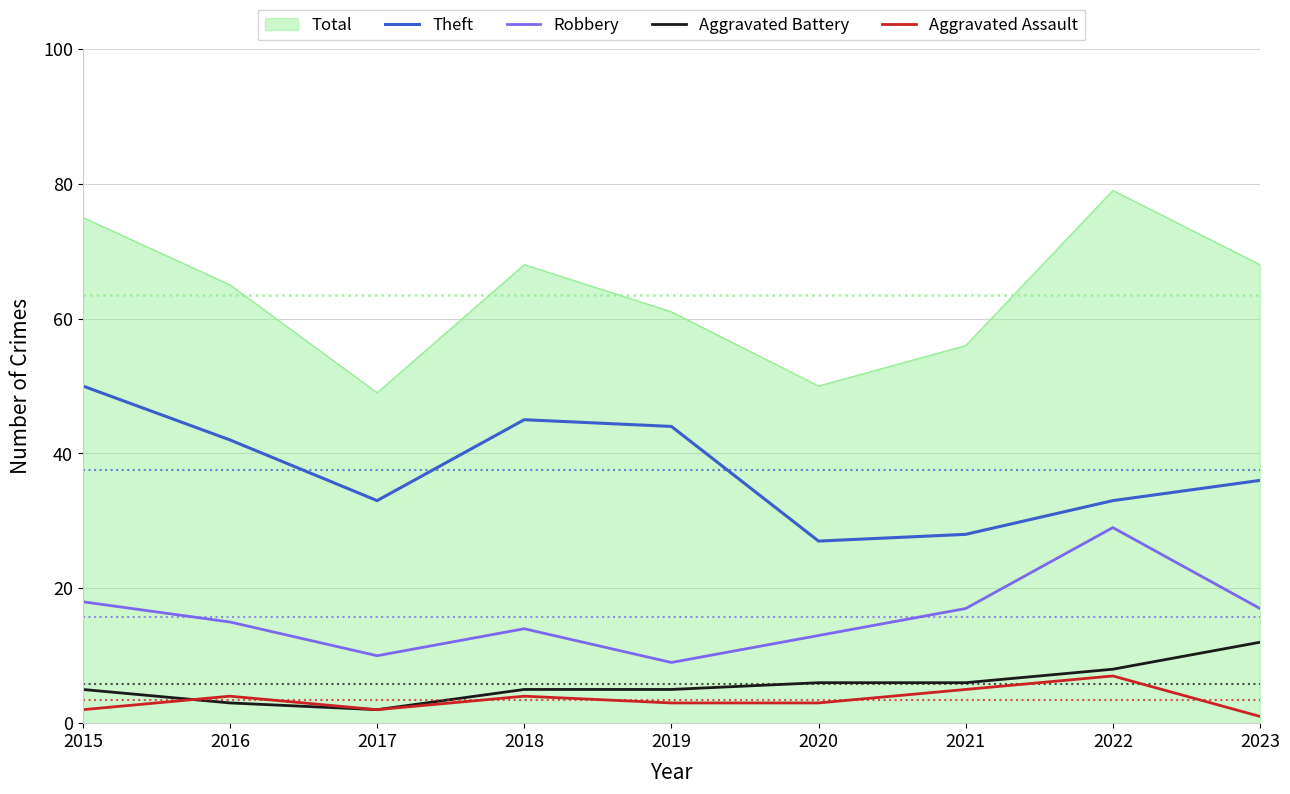

Which label corresponds to the largest value in the chart?

2022